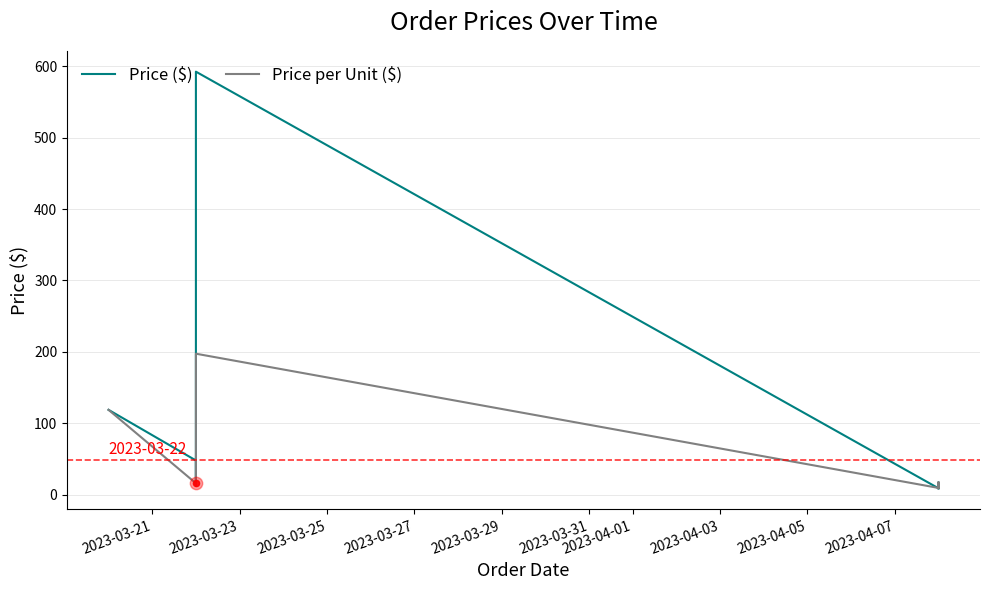

Which series contains the lowest Y value?

Price ($)